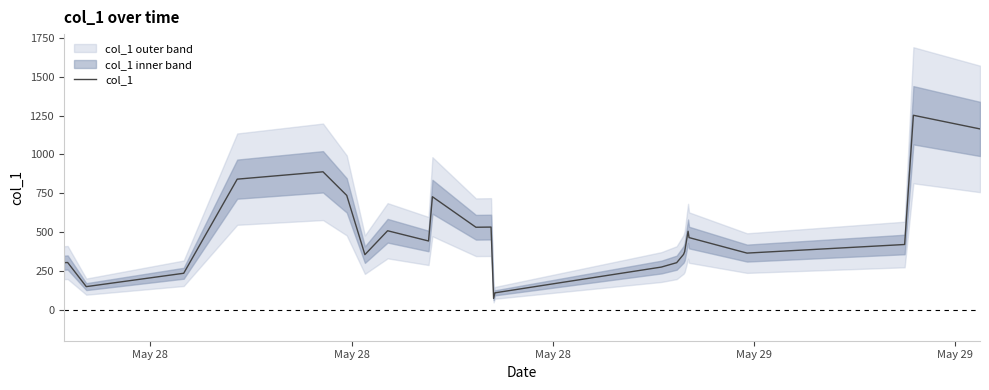

Does the chart have visible grid lines?

No